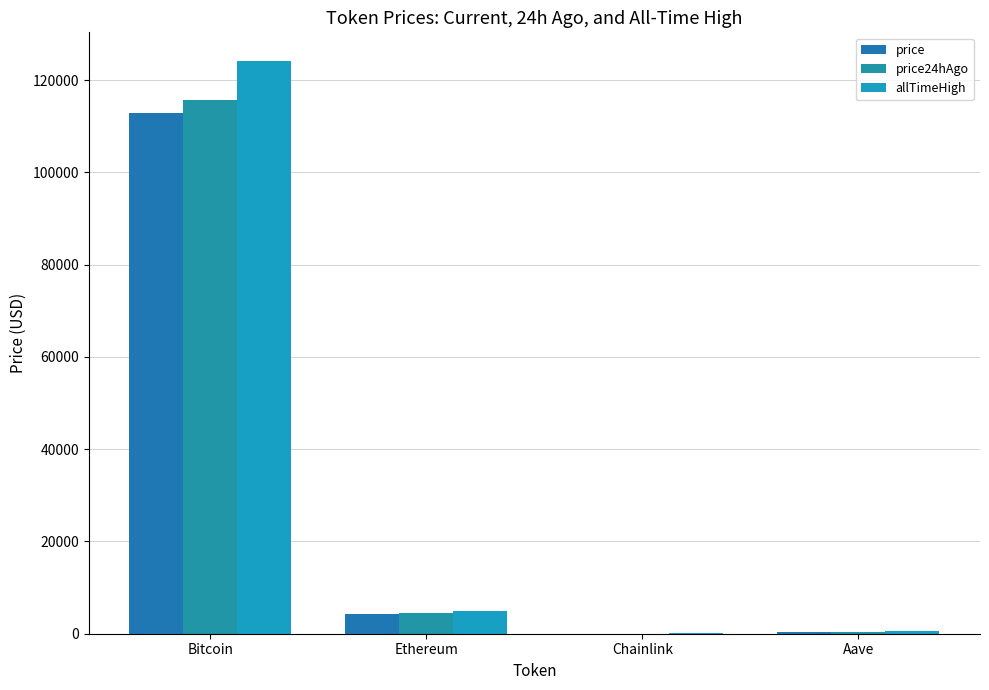

What is the label of the 3rd bar from the left?

Chainlink